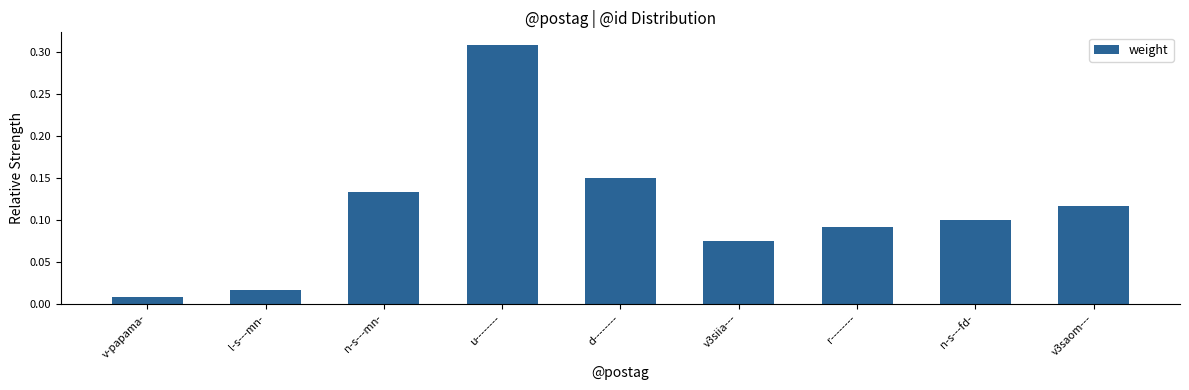

At which label is the value closest to 0?

v-papama-